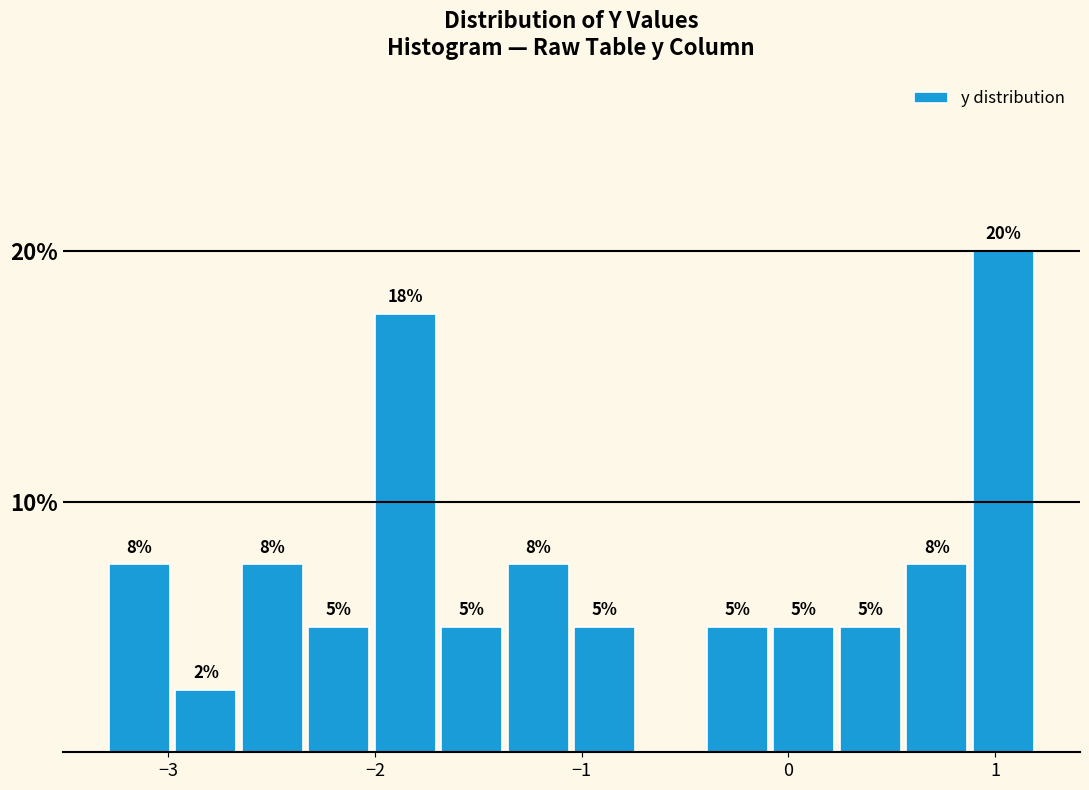

Read against the x-axis, roughly where is the centre of the tallest bar?

1.0